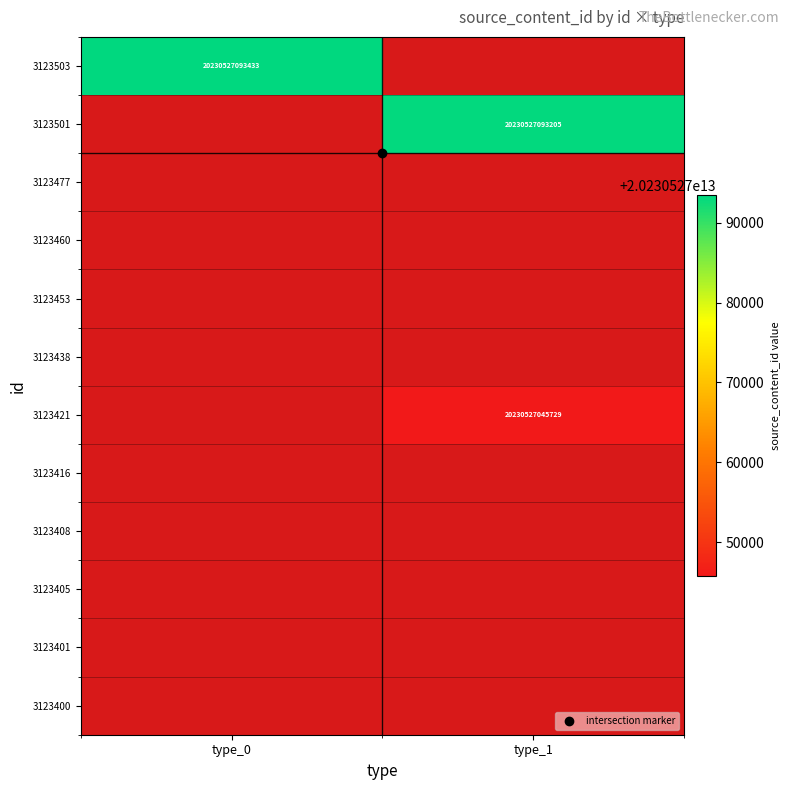

Rank the series by their maximum value, from lowest to highest.

3123477, 3123460, 3123453, 3123438, 3123416, 3123408, 3123405, 3123401, 3123400, 3123421, 3123501, 3123503